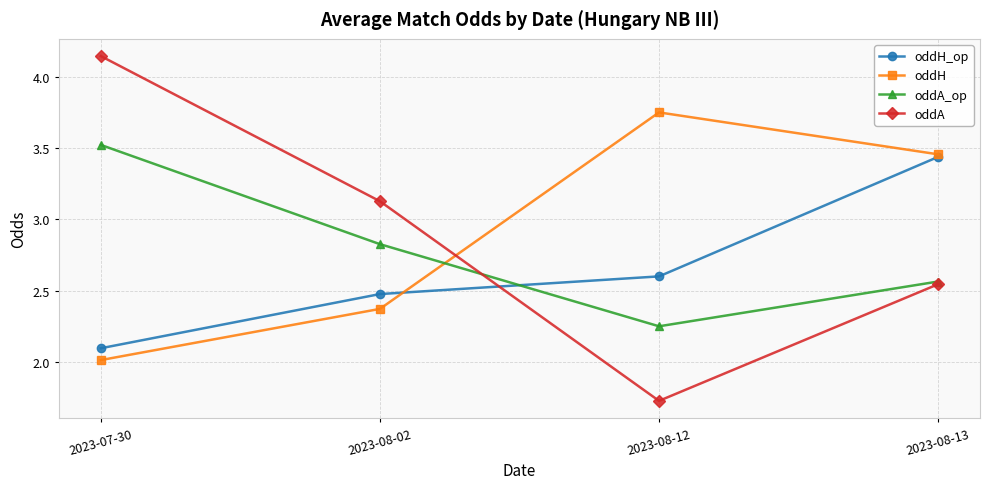

What are all the series names shown in the legend?

oddH_op, oddH, oddA_op, oddA